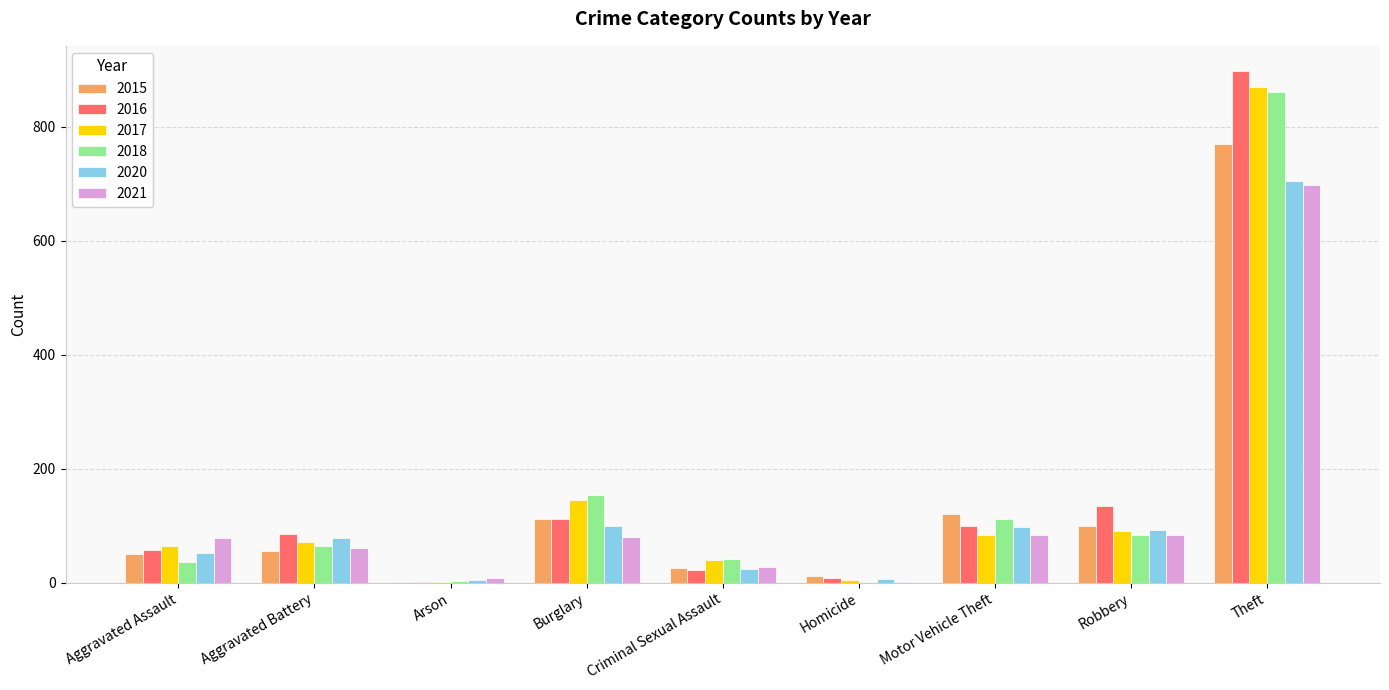

True or false: 2020 has a value of 124 at Aggravated Battery.

False